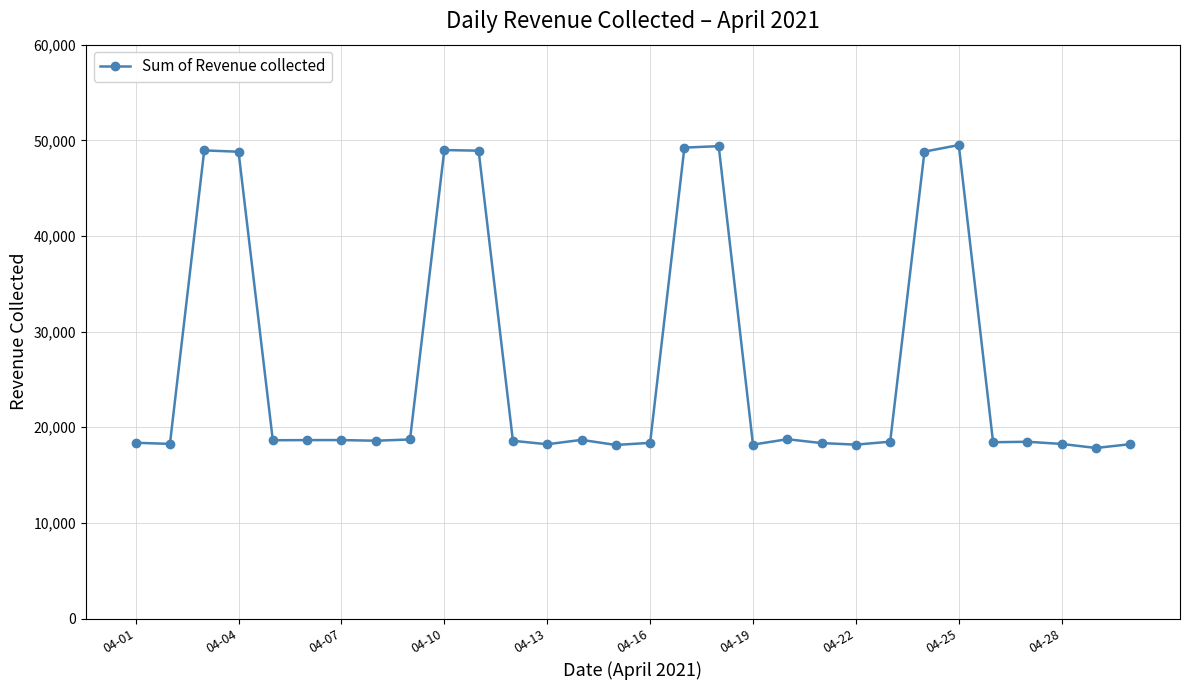

What is the value of the 2nd point from the left?

18264